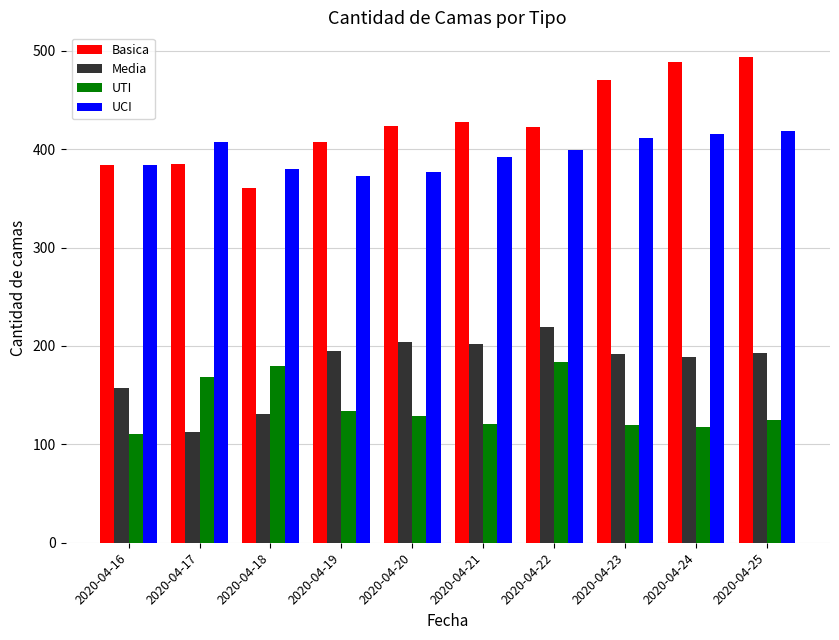

What is the value of the UCI bar at the 3rd from the left?

380